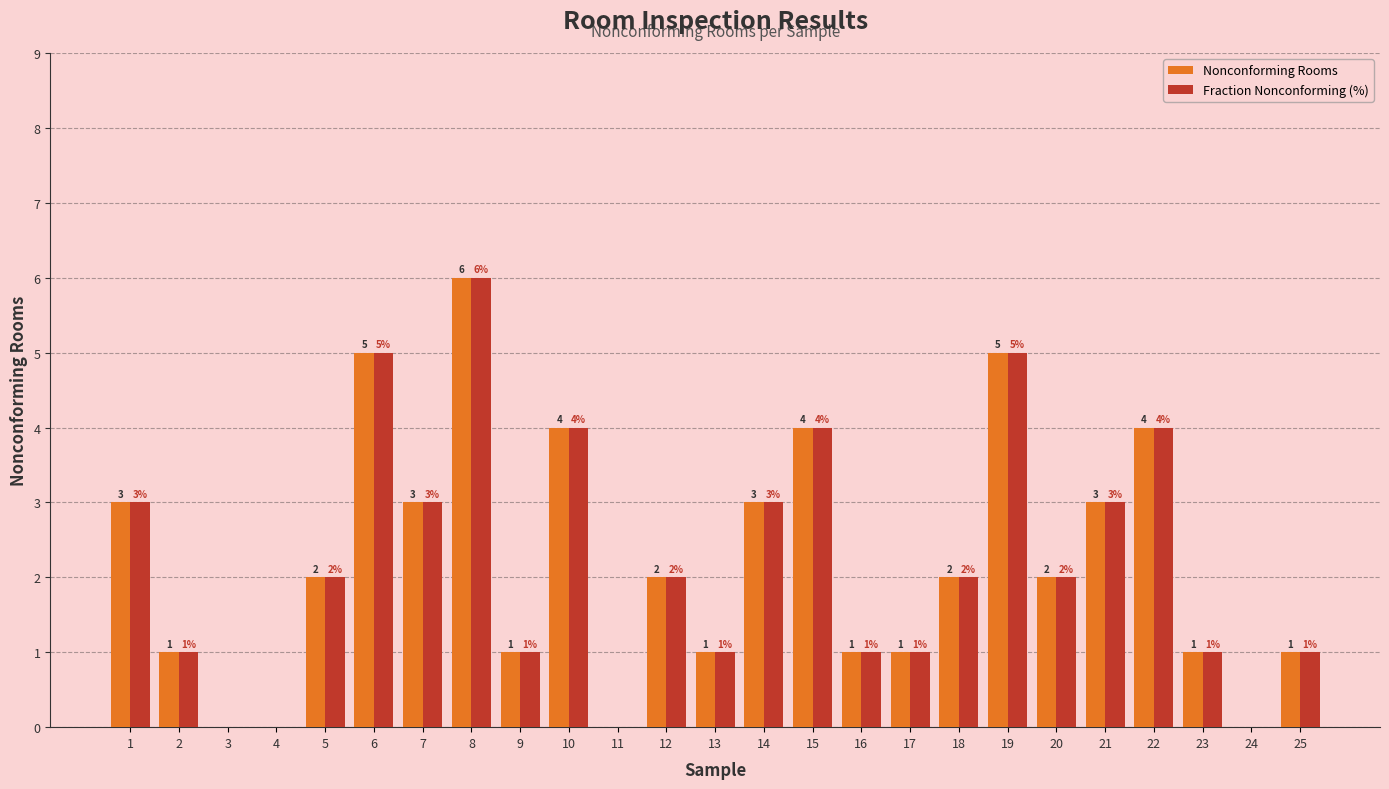

The Fraction Nonconforming (%) series shows 0 at 16. True or false?

False